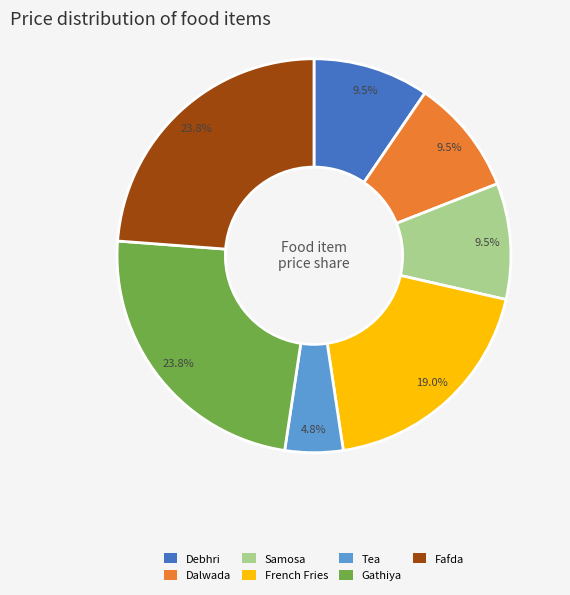

Is it true that Tea is 5% of the pie?

True